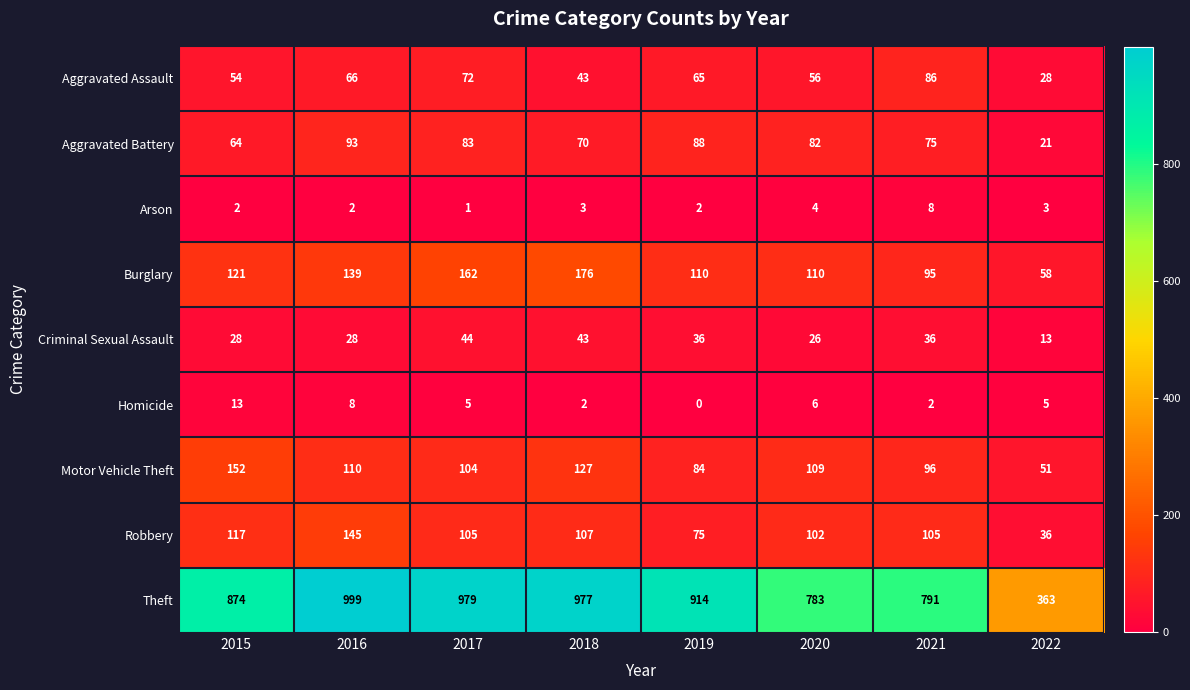

At which category is the sum across all series the highest?

2016